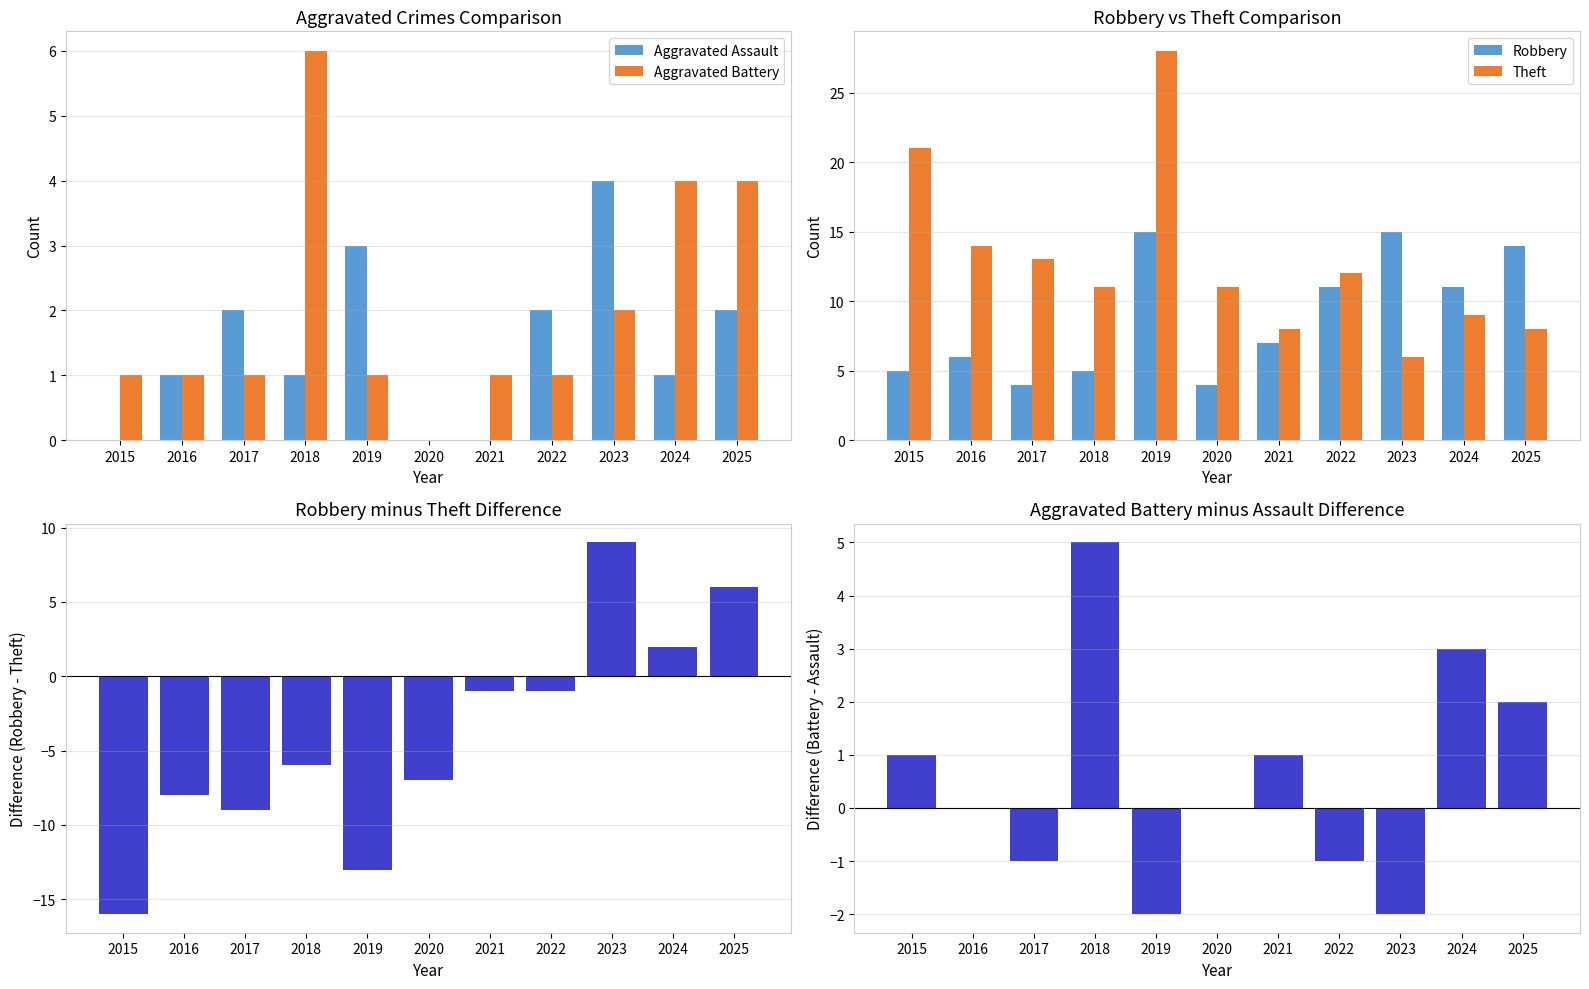

What is the value of the Robbery - Theft bar at the 5th from the left?

-13